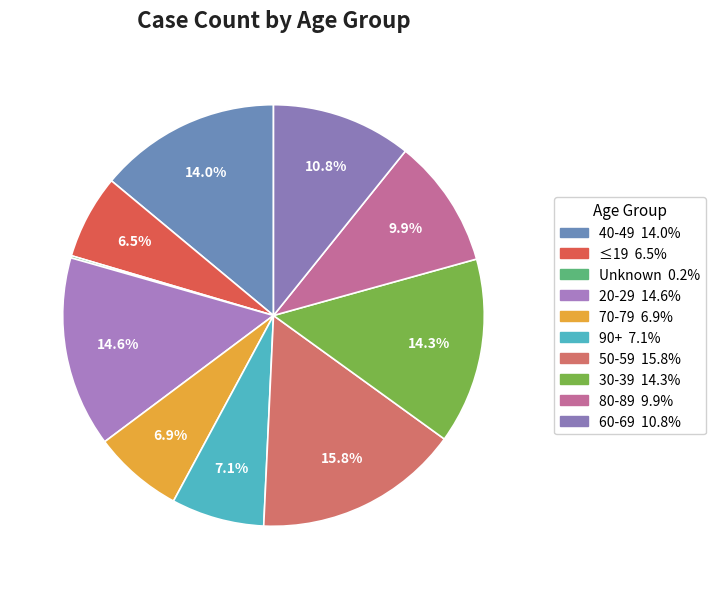

To the nearest percent, what is the average slice percentage?

10%